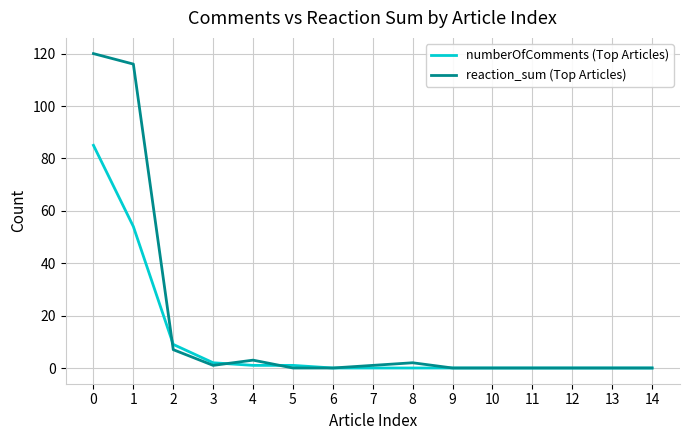

Reading left to right, what are all the values shown in this chart?

numberOfComments (Top Articles): 0=85	1=54	2=9	3=2	4=1	5=1	6=0	7=0	8=0	9=0	10=0	11=0	12=0	13=0	14=0
reaction_sum (Top Articles): 0=120	1=116	2=7	3=1	4=3	5=0	6=0	7=1	8=2	9=0	10=0	11=0	12=0	13=0	14=0